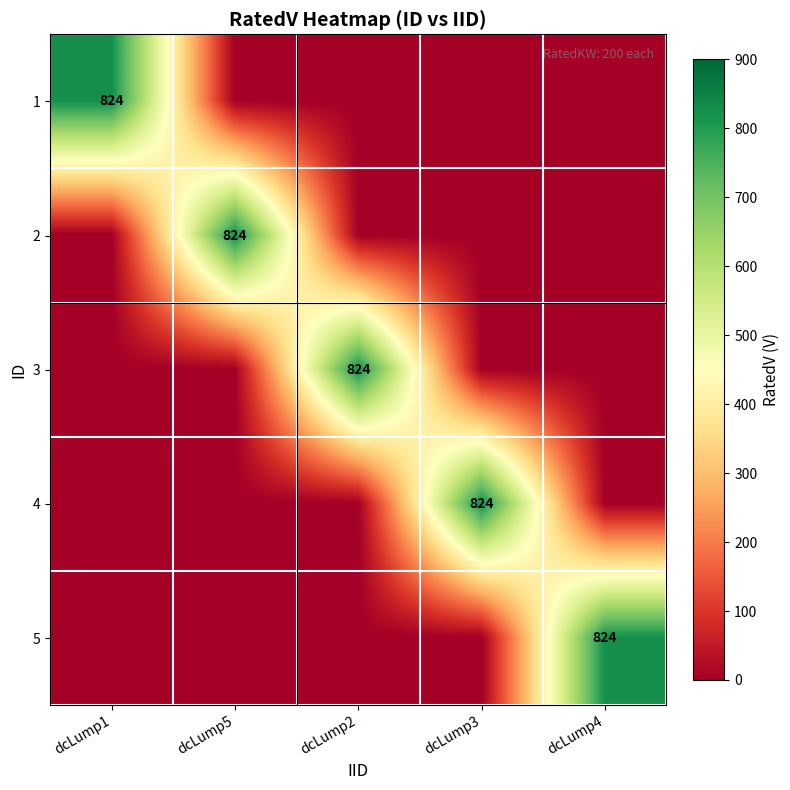

True or false: 3 has a value of 824 at dcLump2.

True